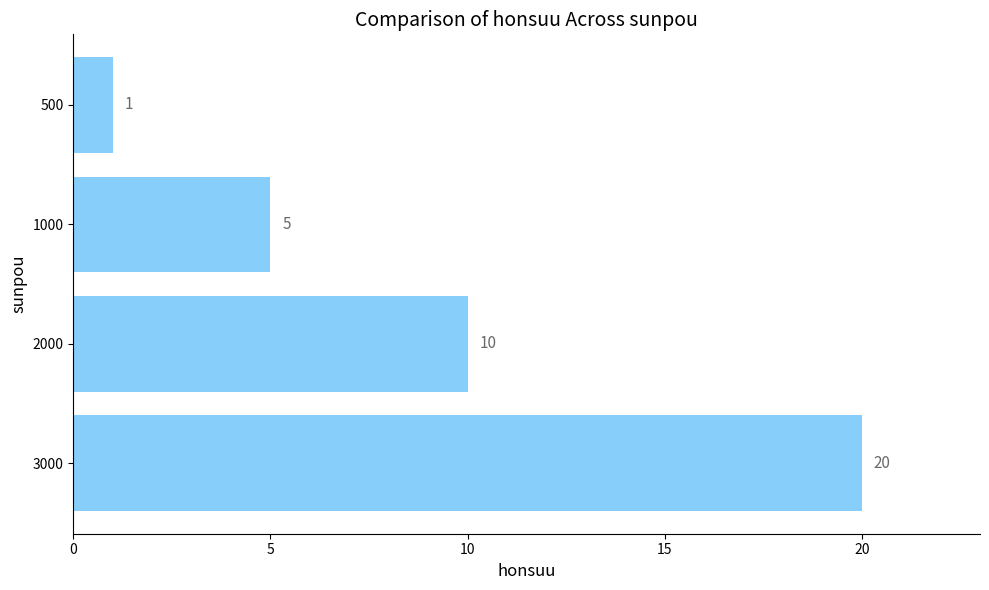

At which category does the chart reach its minimum across all series?

500